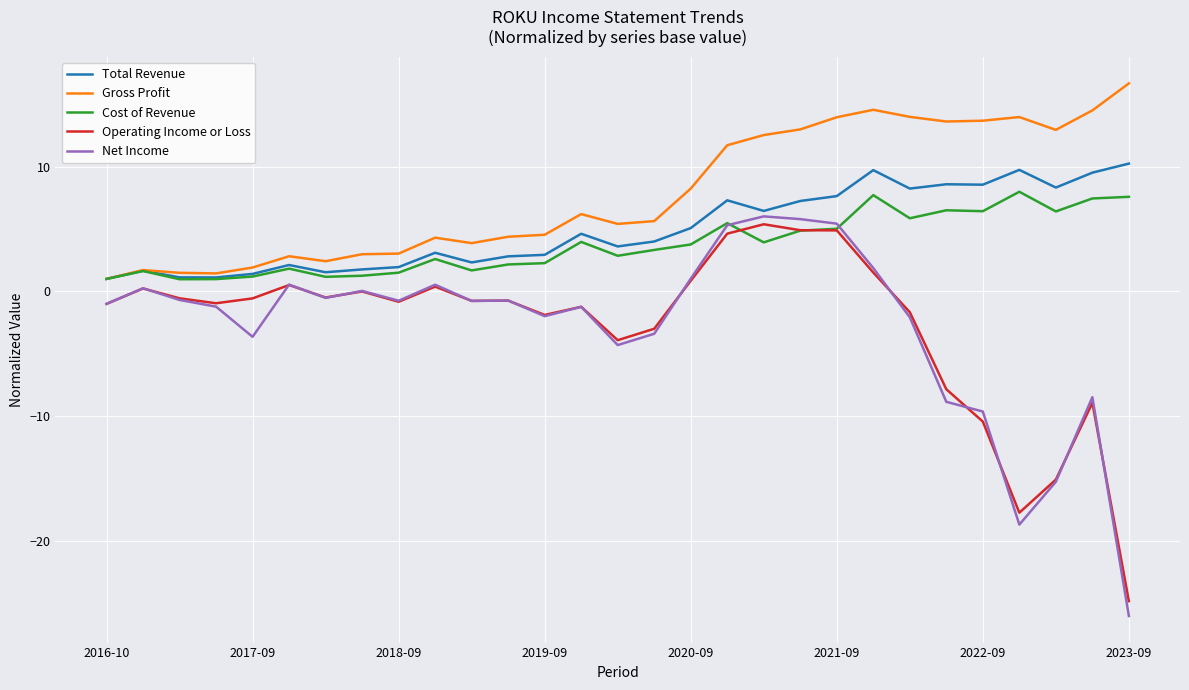

Which series has the largest range (max minus min)?

Net Income